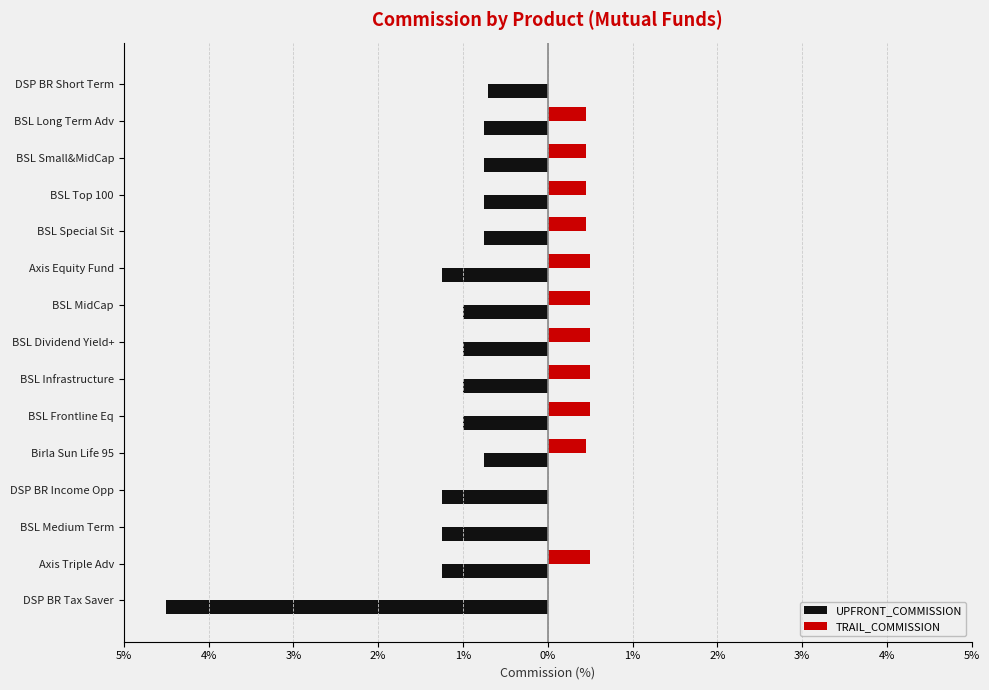

What are all the series names shown in the legend?

UPFRONT_COMMISSION, TRAIL_COMMISSION